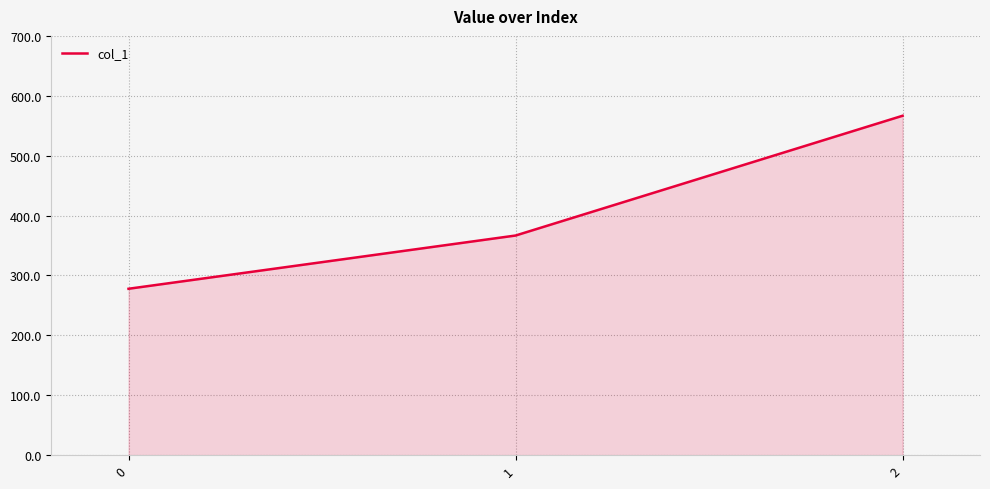

How many categories are shown in the chart?

3